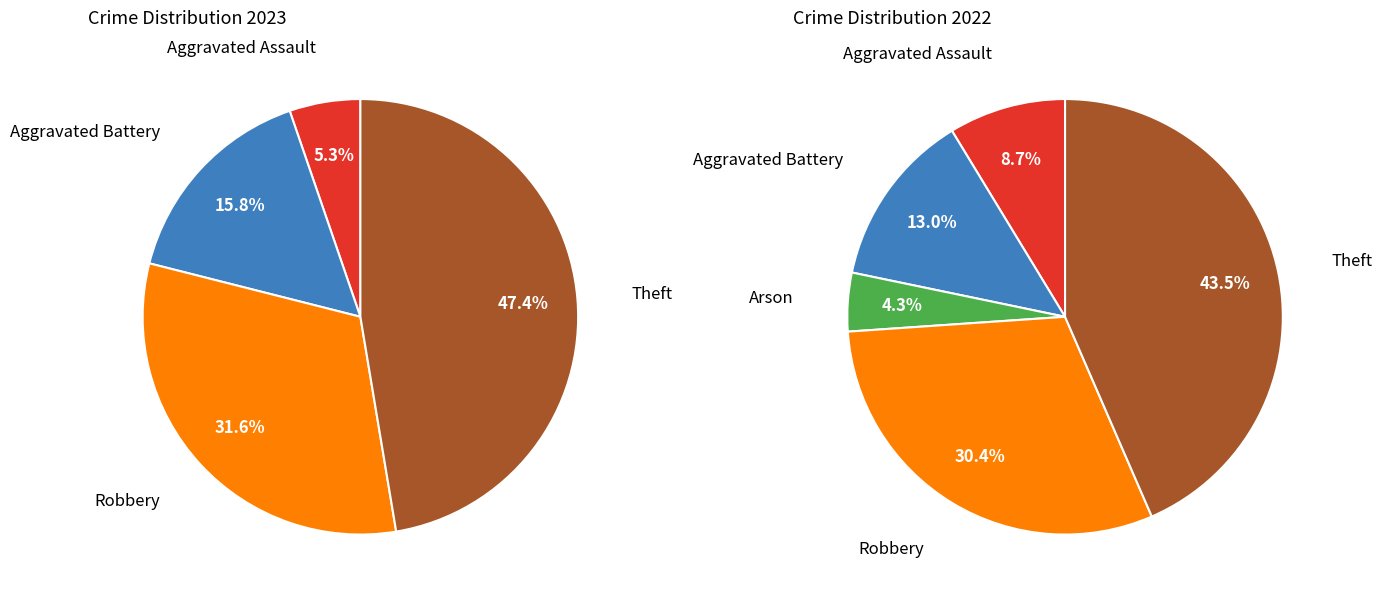

Is Aggravated Assault the majority of the pie?

No